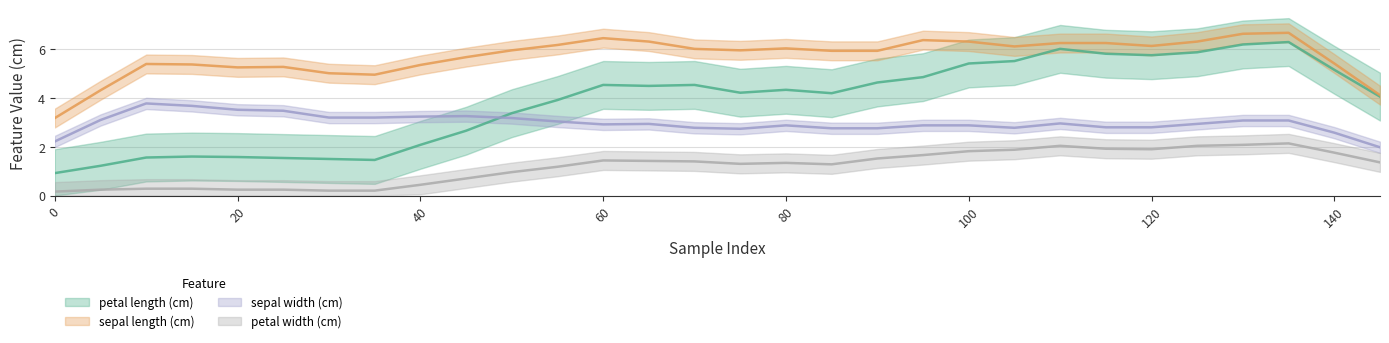

Is this an area chart (filled region under the line)?

No